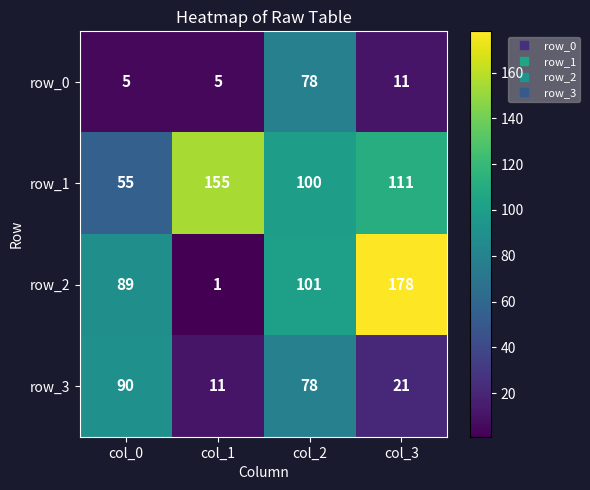

Which category has the lowest value across all series?

col_1